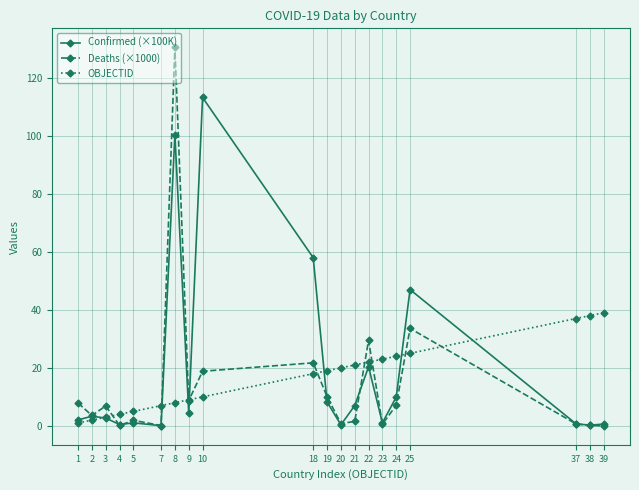

Rank the series by their maximum value, from lowest to highest.

OBJECTID, Confirmed (×100K), Deaths (×1000)